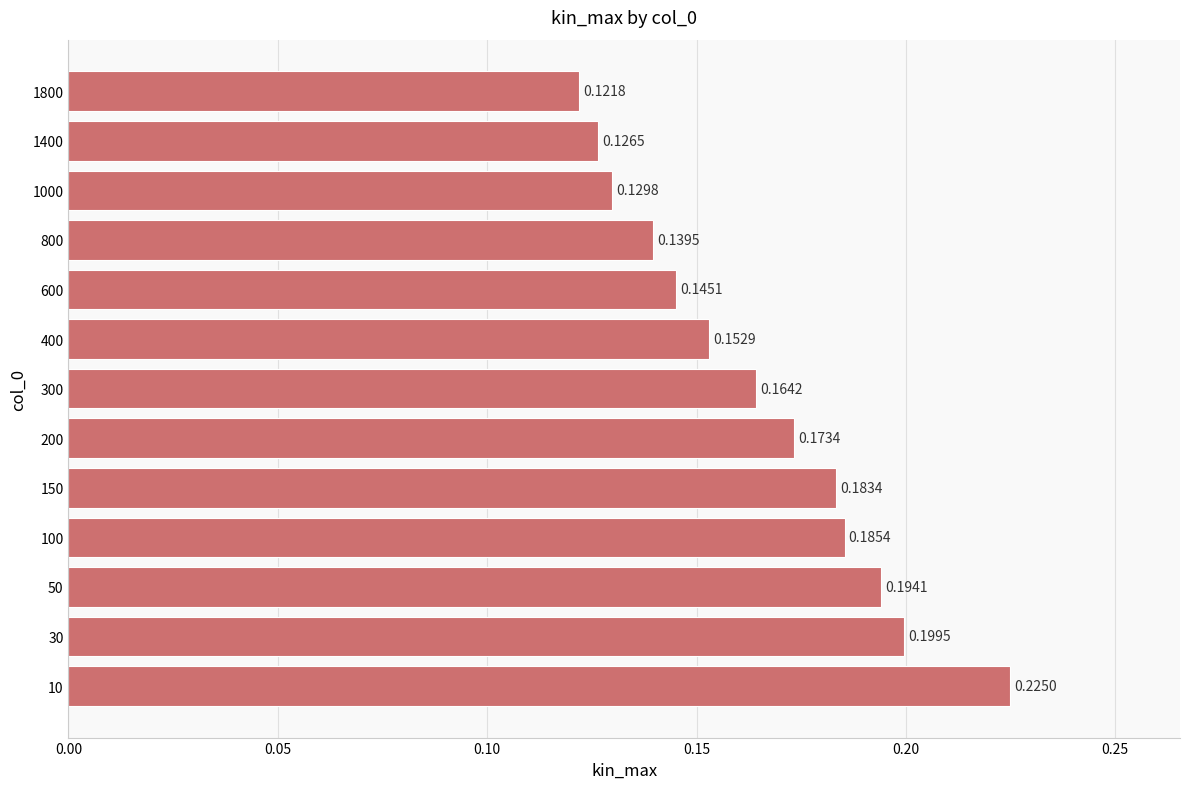

What is the sum of the values at 30 and 10?

0.4